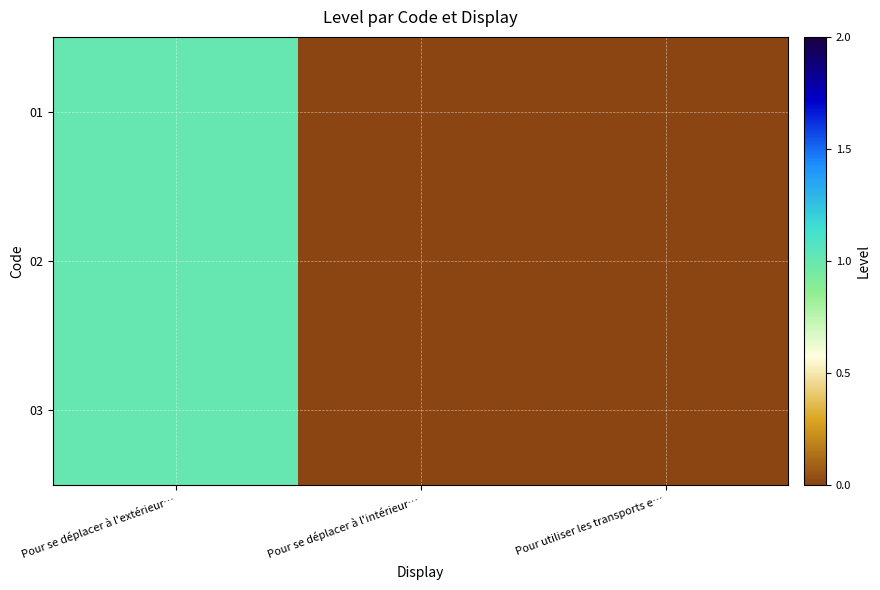

Which category has the highest value across all series?

Pour se déplacer à l'extérieur…